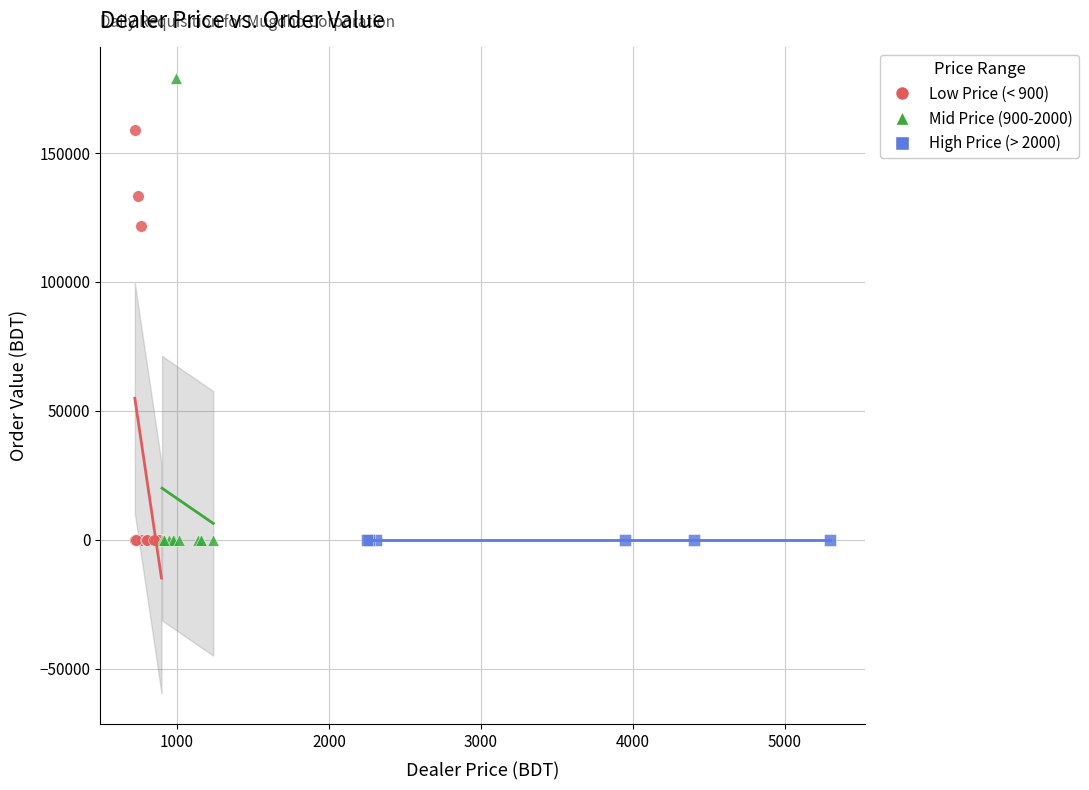

Which series contains the highest Y value?

Mid Price (900-2000)